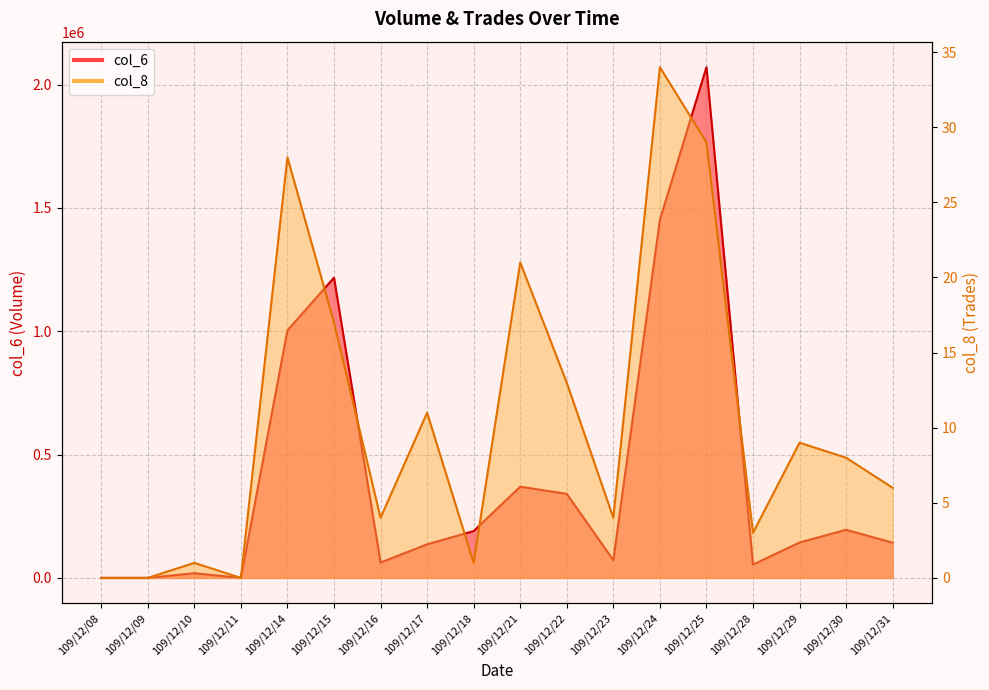

Which series has the largest total across all categories?

col_6